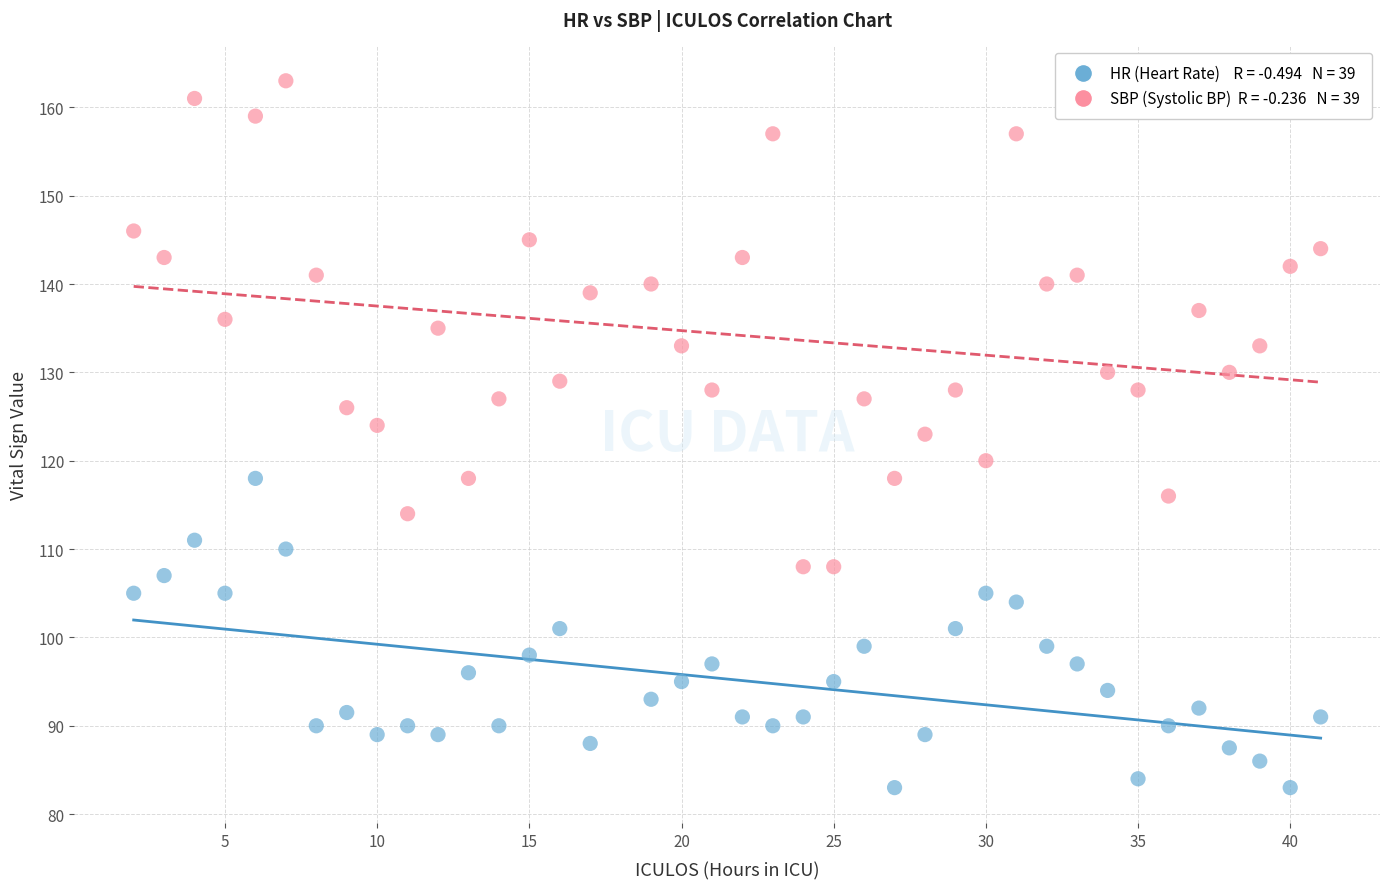

Across all data points, what is the range of Y values (max minus min)?

80.0